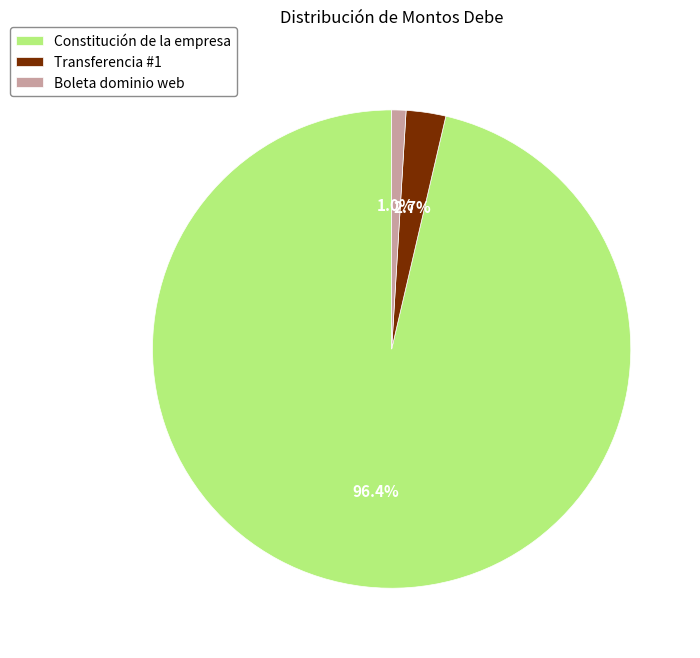

The Boleta dominio web slice represents 1% of the pie. True or false?

True